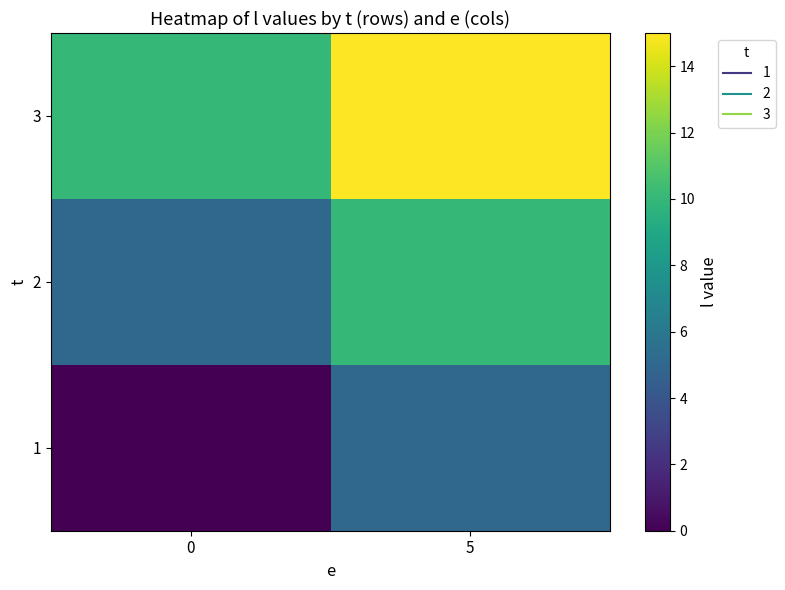

Rank the series by their average value, from highest to lowest.

3, 2, 1